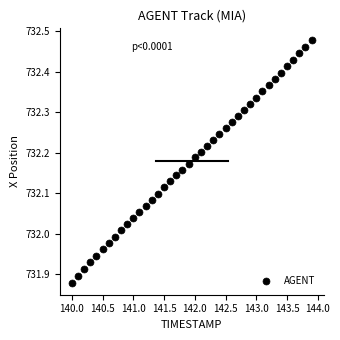

What is the range of Y values (max minus min)?

0.6